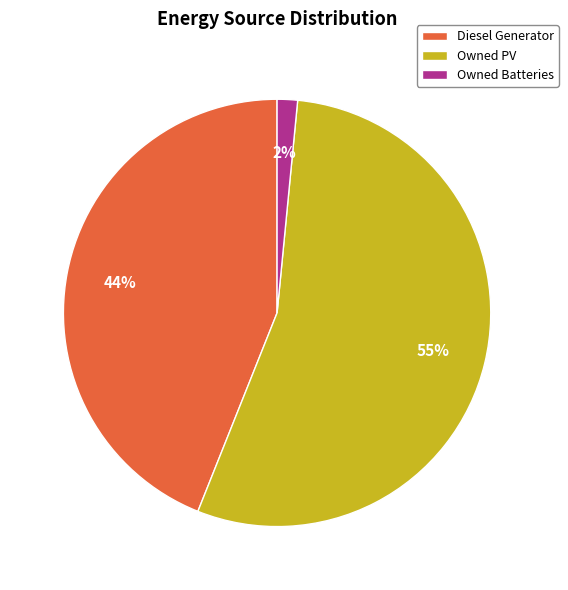

What percentage is the Diesel Generator slice, to the nearest percent?

44%